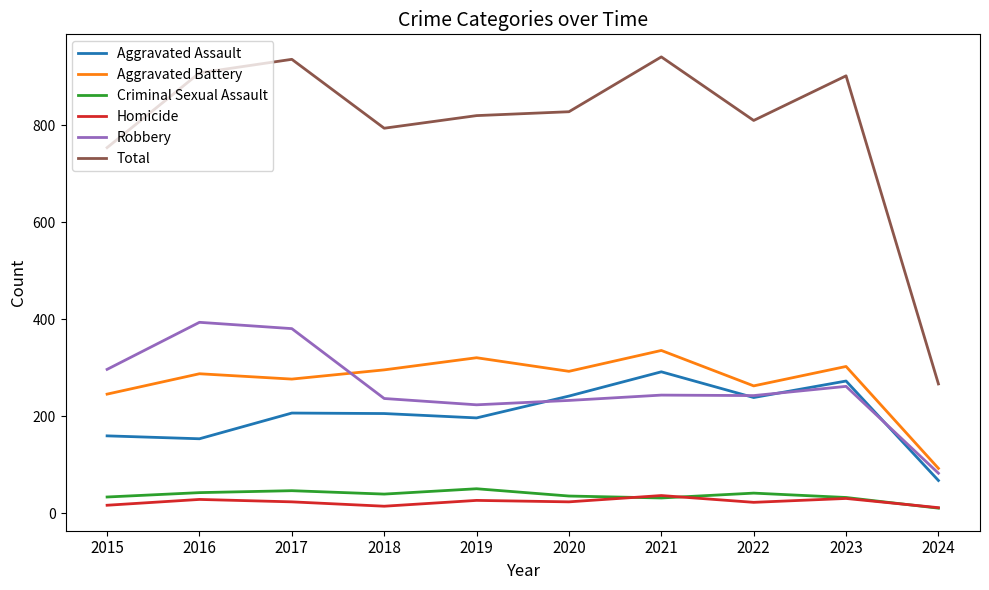

Rank the series at 2020 from highest to lowest value.

Total, Aggravated Battery, Aggravated Assault, Robbery, Criminal Sexual Assault, Homicide